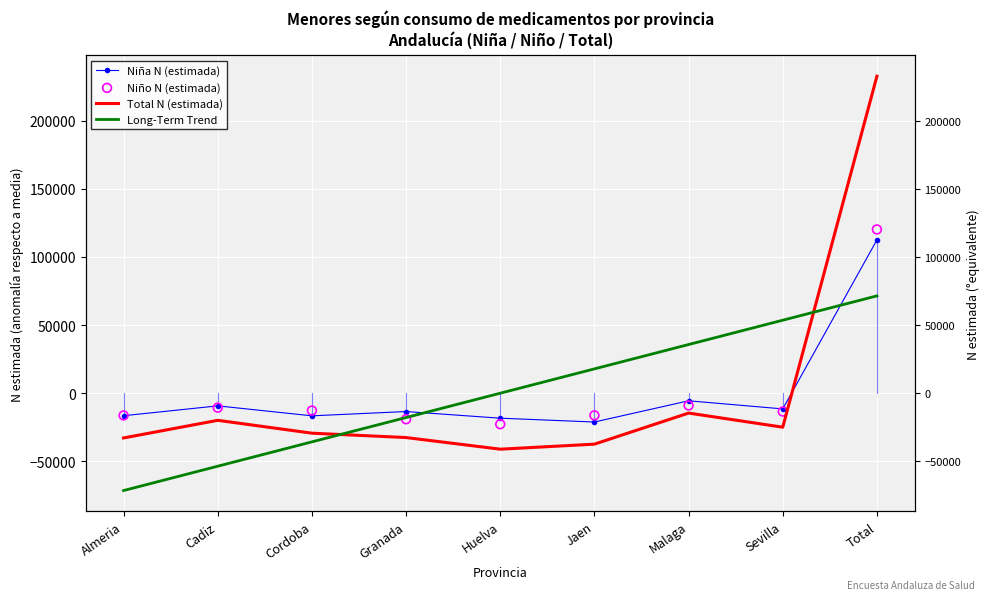

At which category is the sum across all series the highest?

Total